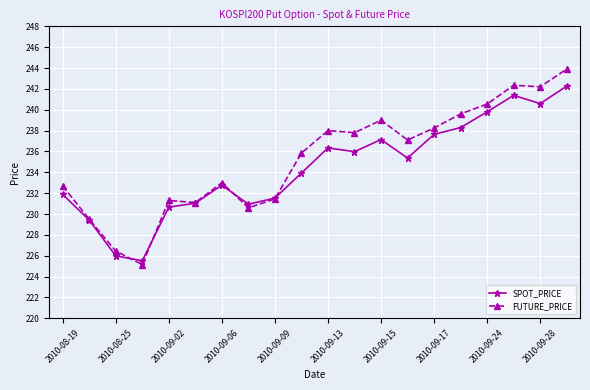

Which series has the largest range (max minus min)?

FUTURE_PRICE